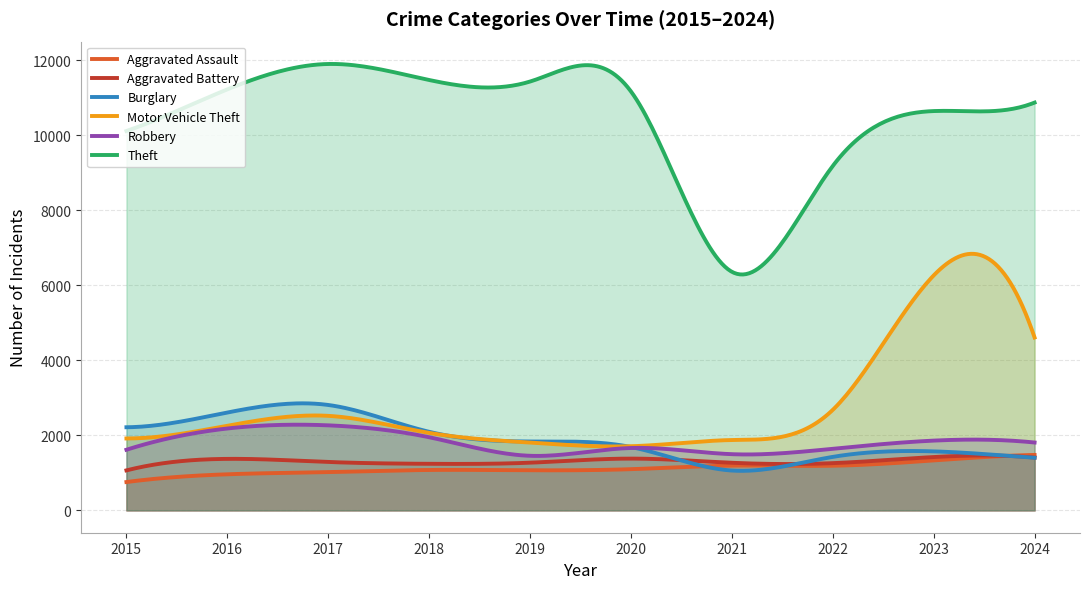

True or false: Motor Vehicle Theft and Aggravated Assault cross at least once.

False